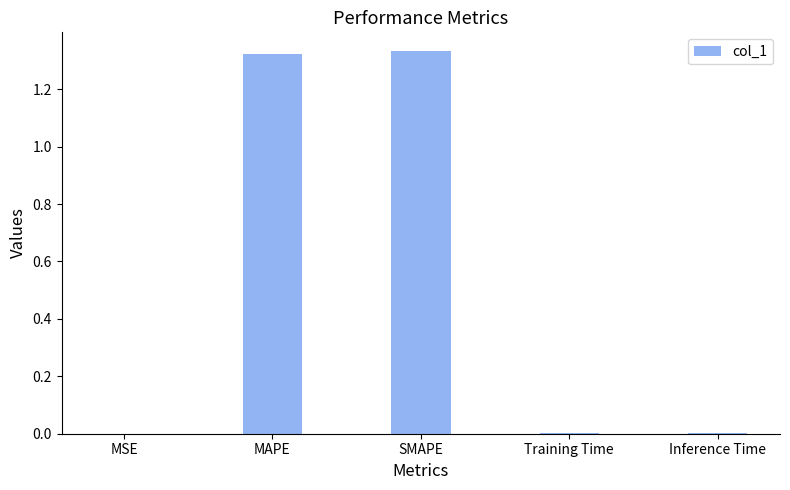

What is the sum of all values?

2.7